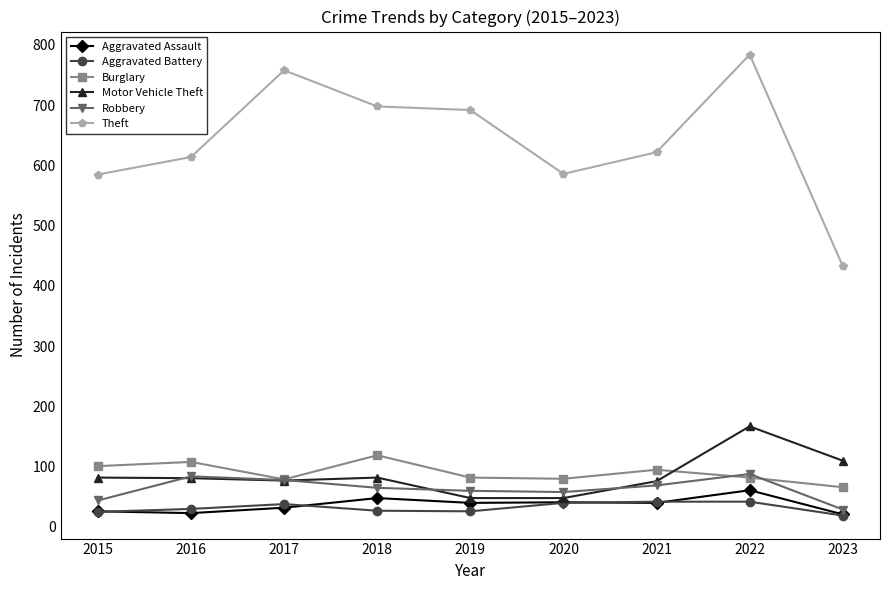

Does the chart have visible grid lines?

No